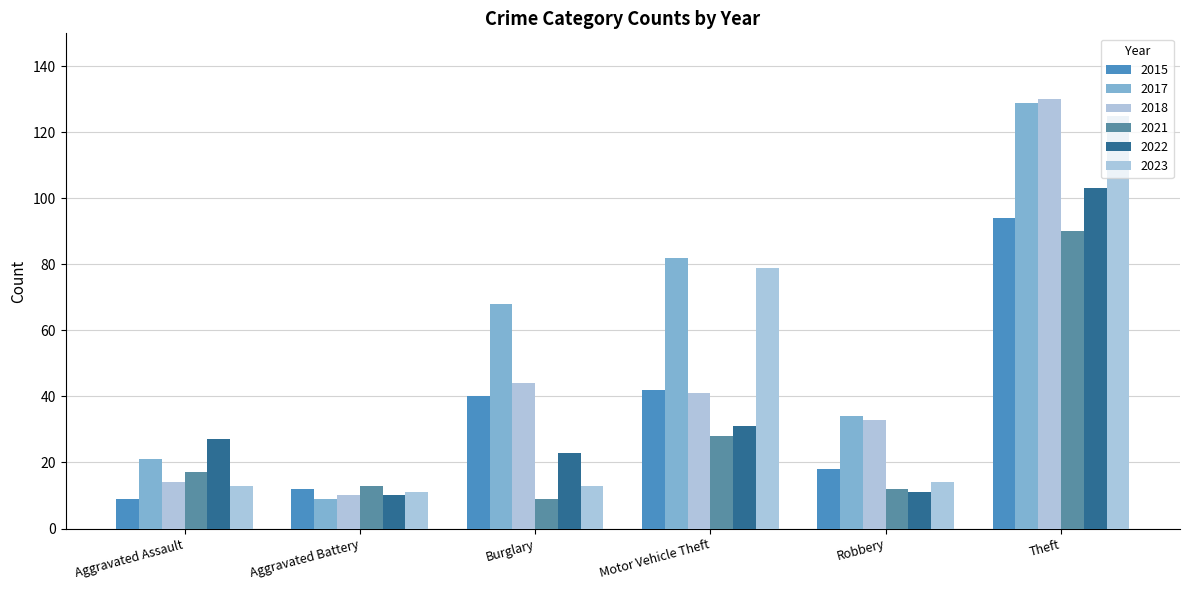

Count the number of categories in the chart.

6